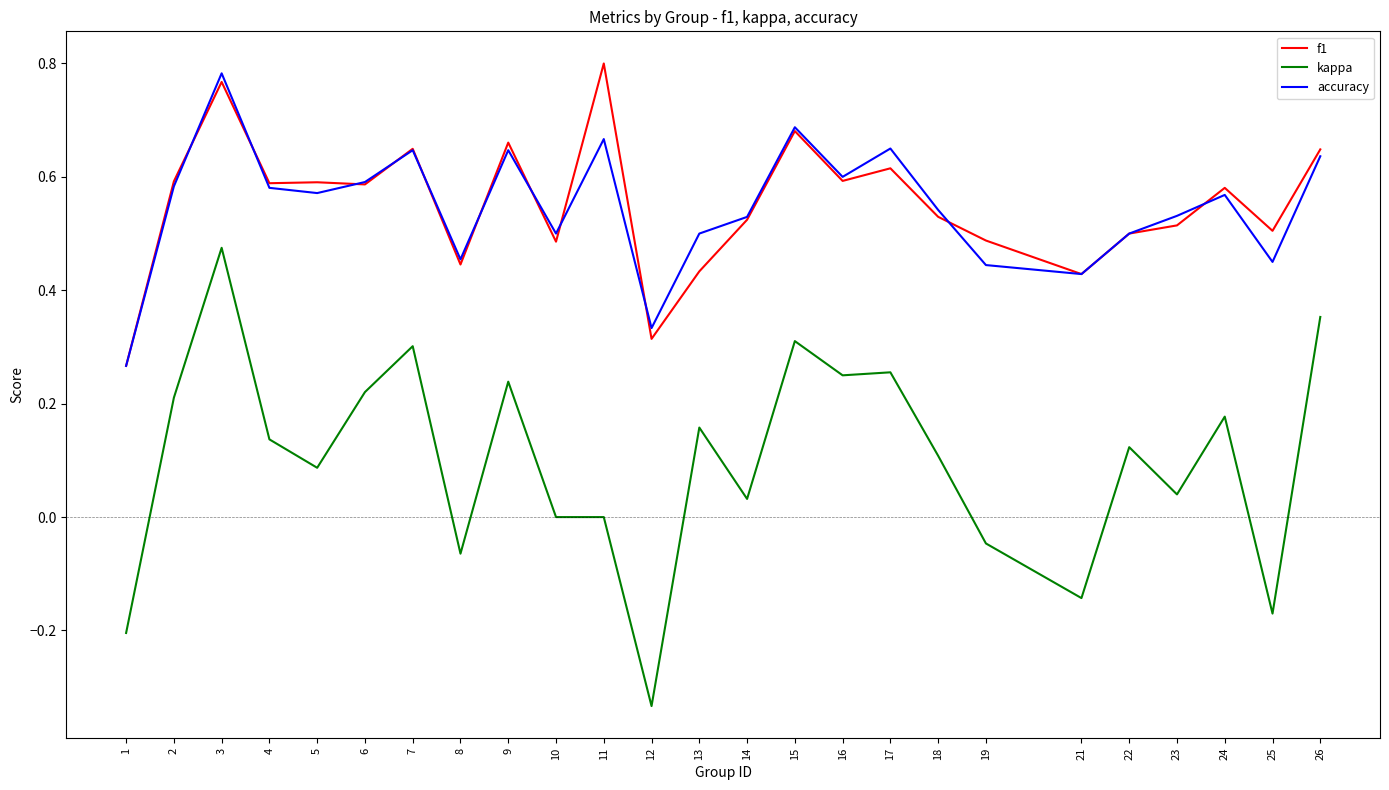

Rank the series at 11 from lowest to highest value.

kappa, accuracy, f1